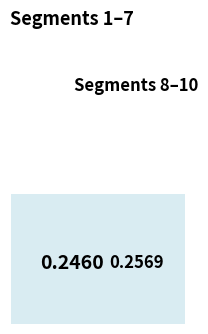

What percentage is the signal segment 8 slice, to the nearest percent?

9%